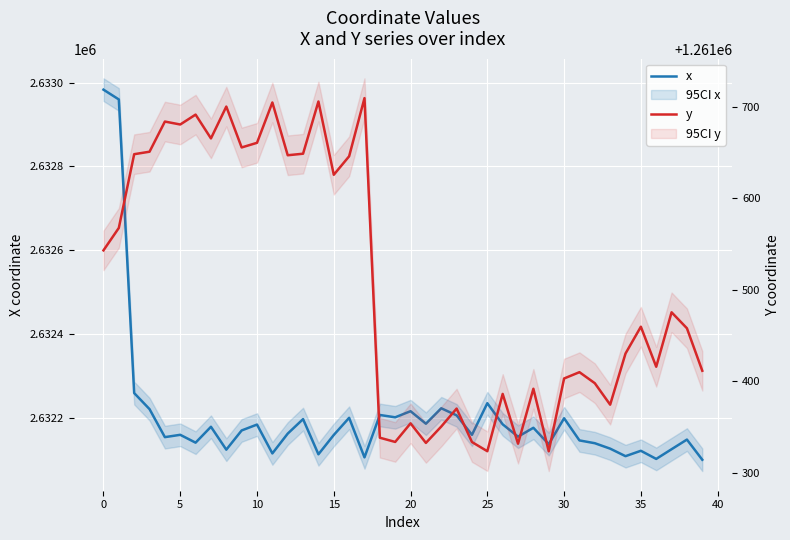

What is the difference between the maximum and minimum values in the y series?

385.6